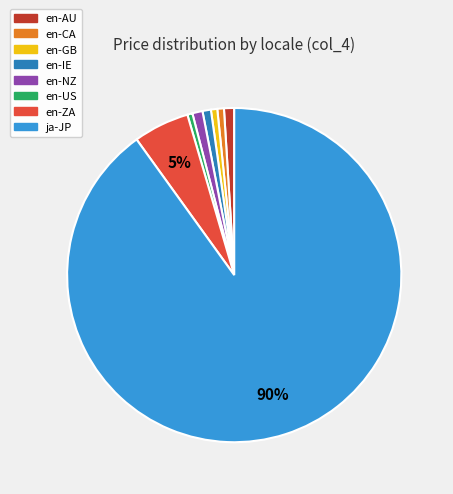

How many slices are in this pie chart?

8